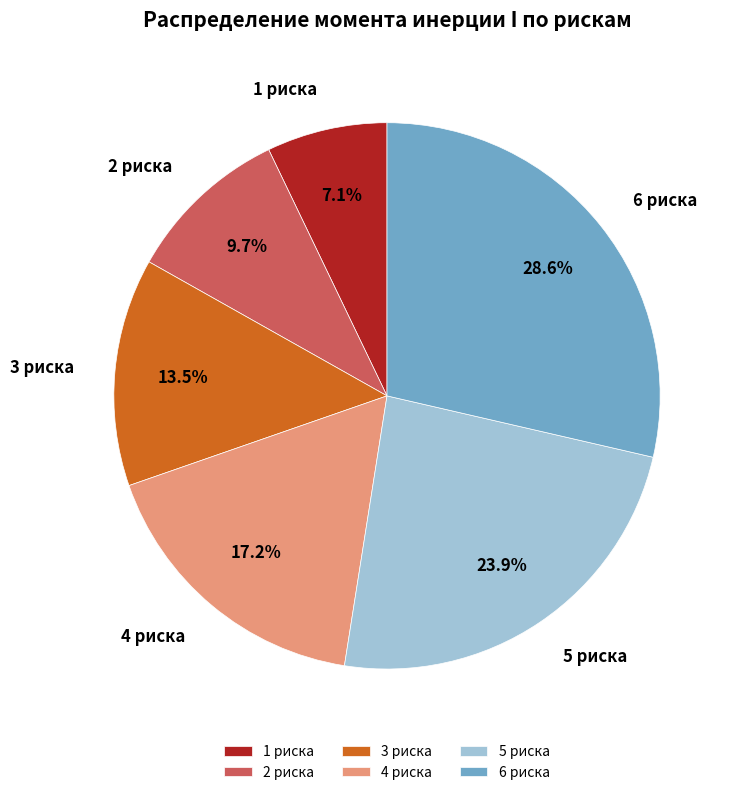

To the nearest percent, what portion does 2 риска represent?

10%